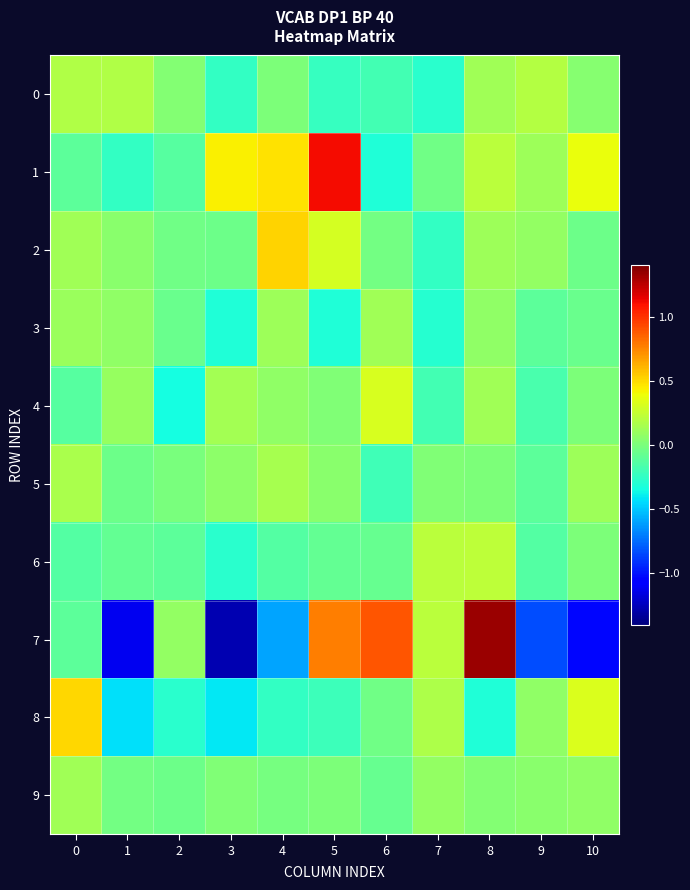

Reading left to right, transcribe all the data shown in this chart.

0: 0=0.2	1=0.2	2=0.0	3=-0.2	4=0.0	5=-0.2	6=-0.2	7=-0.3	8=0.1	9=0.2	10=0.0
1: 0=-0.1	1=-0.2	2=-0.1	3=0.4	4=0.5	5=1.1	6=-0.3	7=-0.0	8=0.2	9=0.1	10=0.4
2: 0=0.1	1=0.0	2=-0.0	3=-0.0	4=0.5	5=0.3	6=-0.0	7=-0.2	8=0.1	9=0.1	10=-0.1
3: 0=0.1	1=0.1	2=-0.1	3=-0.3	4=0.1	5=-0.3	6=0.1	7=-0.3	8=0.1	9=-0.1	10=-0.1
4: 0=-0.1	1=0.1	2=-0.3	3=0.1	4=0.1	5=0.0	6=0.3	7=-0.2	8=0.1	9=-0.2	10=0.0
5: 0=0.2	1=-0.0	2=-0.0	3=0.1	4=0.2	5=0.0	6=-0.2	7=0.0	8=0.0	9=-0.1	10=0.1
6: 0=-0.1	1=-0.1	2=-0.1	3=-0.3	4=-0.1	5=-0.1	6=-0.1	7=0.2	8=0.2	9=-0.1	10=0.0
7: 0=-0.1	1=-1.1	2=0.1	3=-1.3	4=-0.6	5=0.8	6=0.9	7=0.2	8=1.3	9=-0.8	10=-1.0
8: 0=0.5	1=-0.4	2=-0.3	3=-0.4	4=-0.2	5=-0.2	6=-0.0	7=0.2	8=-0.3	9=0.1	10=0.3
9: 0=0.1	1=-0.0	2=-0.0	3=0.0	4=-0.0	5=0.0	6=-0.1	7=0.1	8=0.0	9=0.1	10=0.1